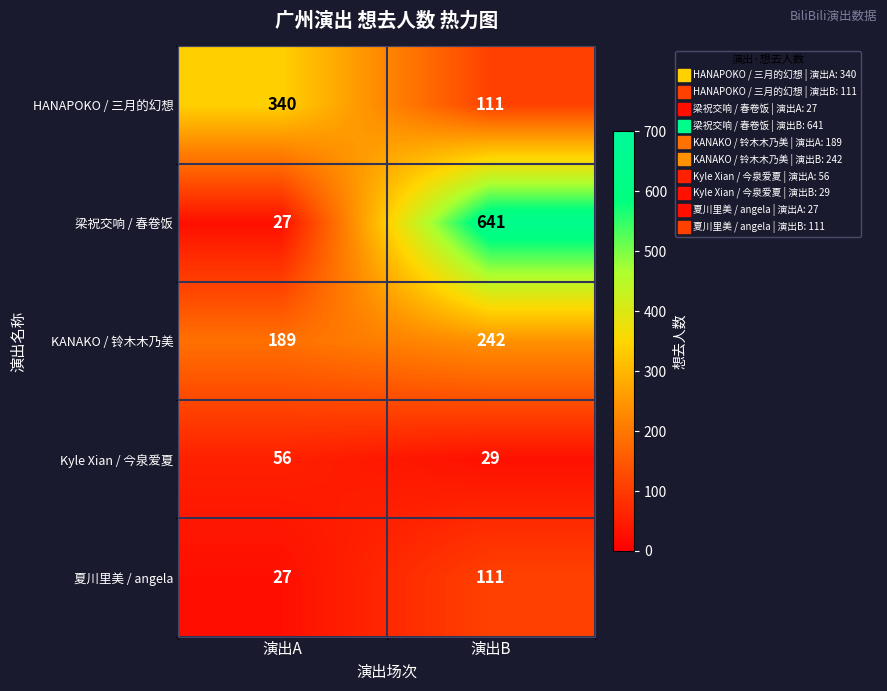

Reading left to right, list all the values displayed in this chart.

HANAPOKO / 三月的幻想: 340	111
梁祝交响 / 春卷饭: 27	641
KANAKO / 铃木木乃美: 189	242
Kyle Xian / 今泉爱夏: 56	29
夏川里美 / angela: 27	111